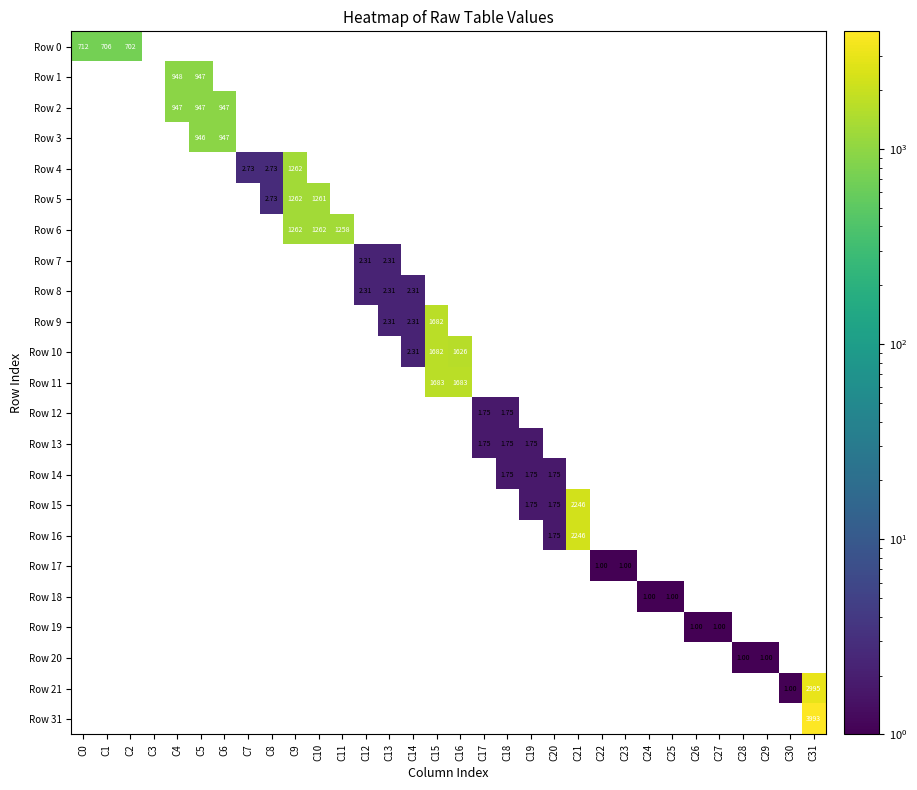

What is the smallest value displayed?

1.0